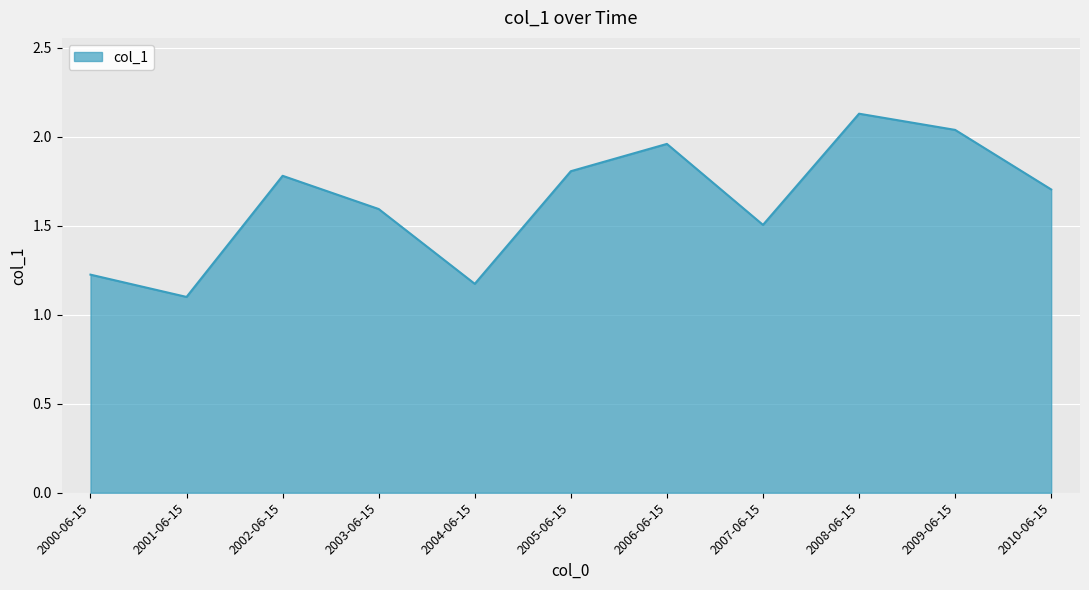

Which category has the highest value across all series?

2008-06-15